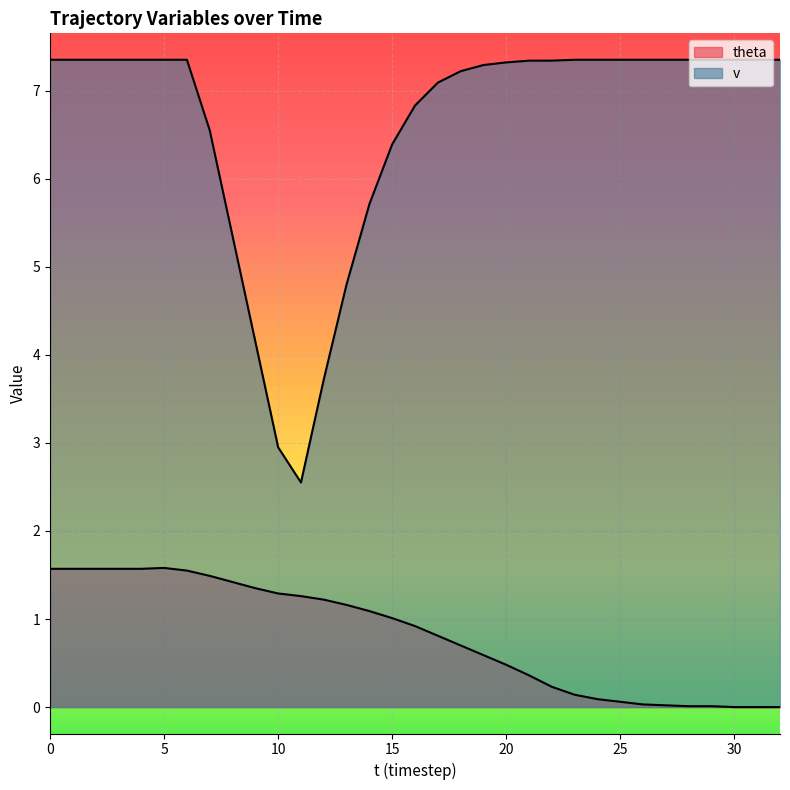

What is the average value of the theta series?

0.8